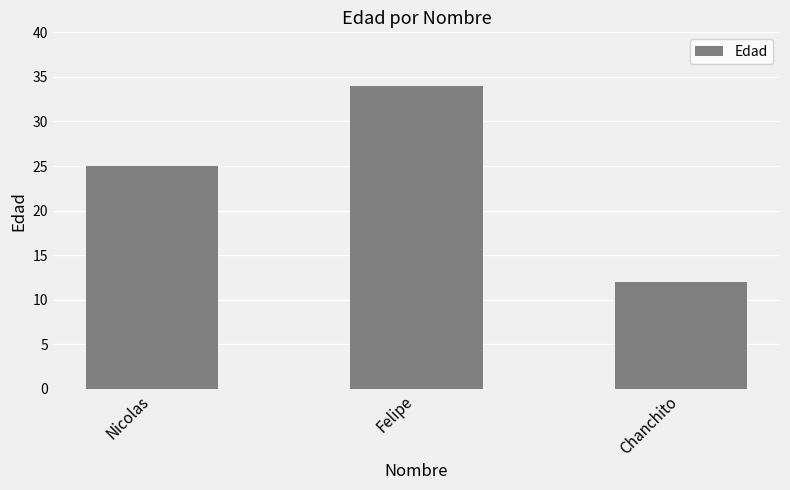

What is the label of the 3rd bar from the right?

Nicolas